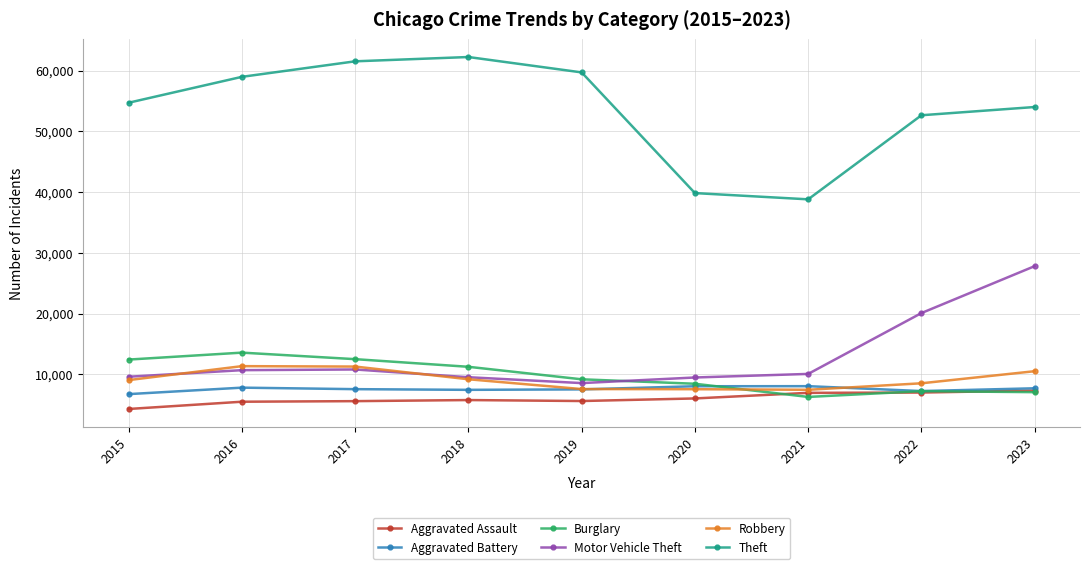

Count the number of categories in the chart.

9